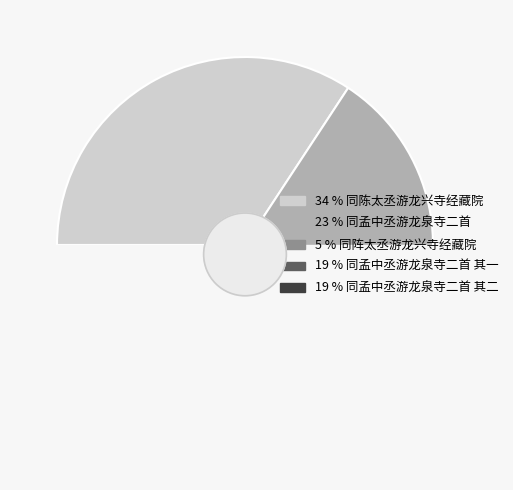

Rank the categories by value from lowest to highest.

同阵太丞游龙兴寺经藏院, 同孟中丞游龙泉寺二首 其一, 同孟中丞游龙泉寺二首 其二, 同孟中丞游龙泉寺二首, 同陈太丞游龙兴寺经藏院